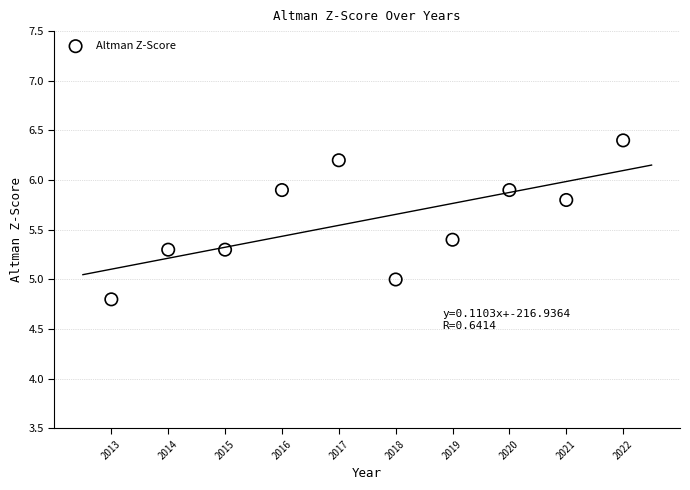

What is the range of X values (max minus min)?

9.0